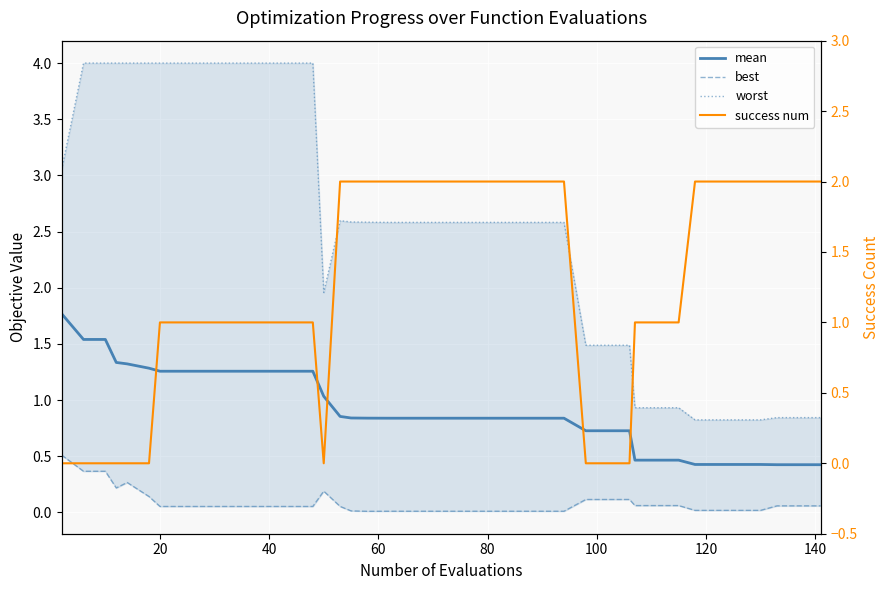

Rank the series by their maximum value, from lowest to highest.

best, mean, success num, worst